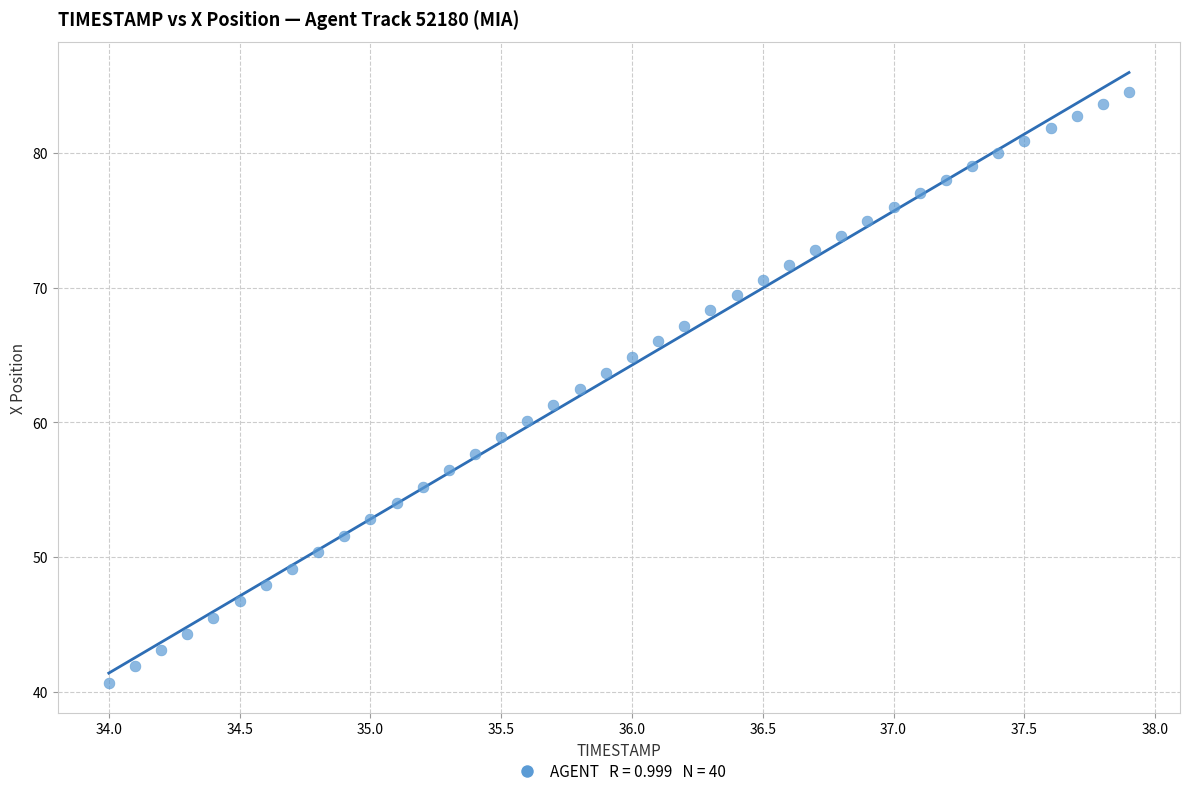

What is the range of X values (max minus min)?

3.9